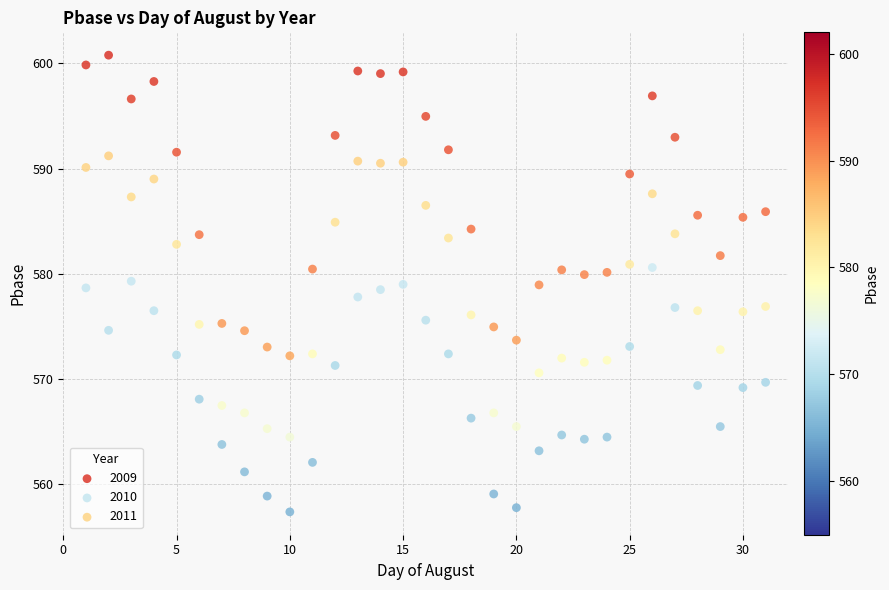

Which series reaches the maximum Y coordinate?

2009